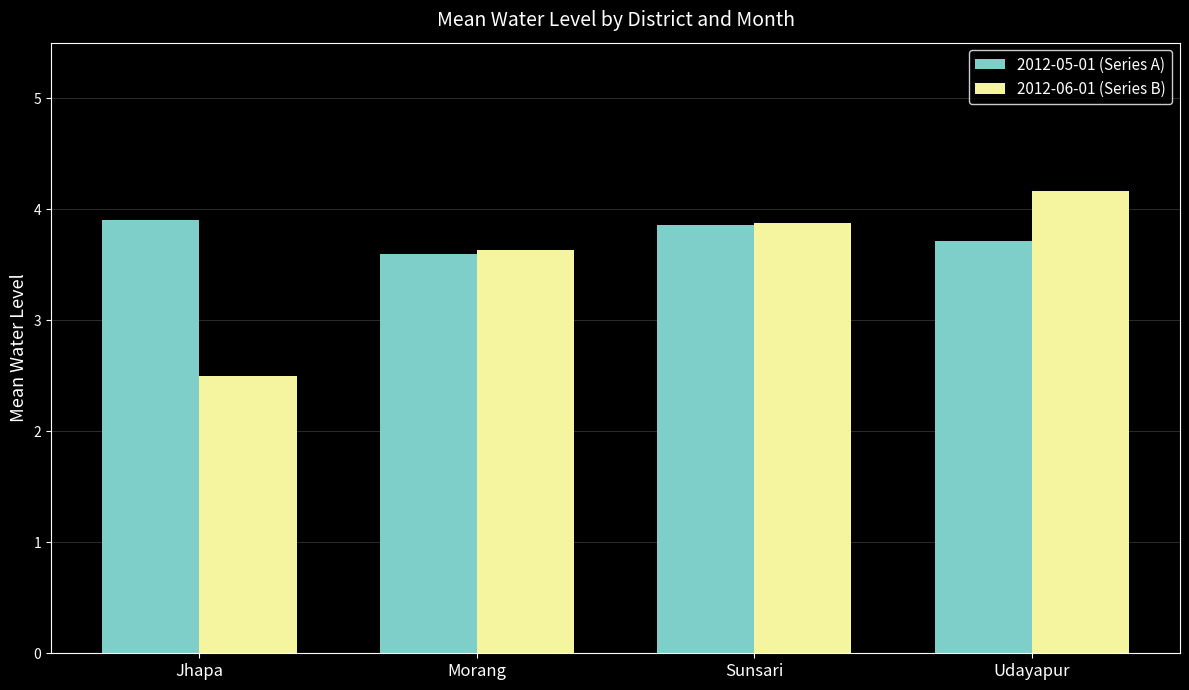

Reading left to right, list all the values displayed in this chart.

2012-05-01 (Series A): 3.9	3.6	3.9	3.7
2012-06-01 (Series B): 2.5	3.6	3.9	4.2